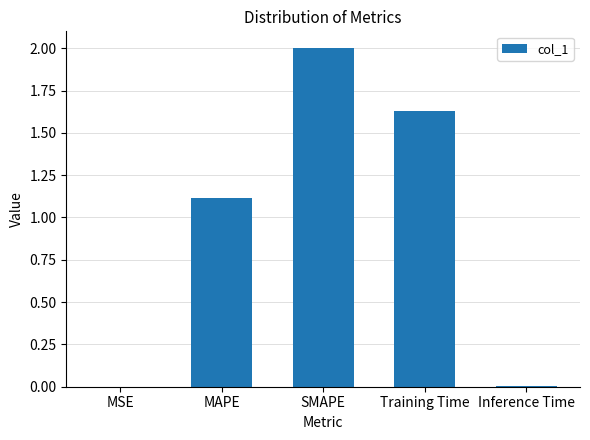

What is the ratio of the value at Training Time to the value at SMAPE?

0.8